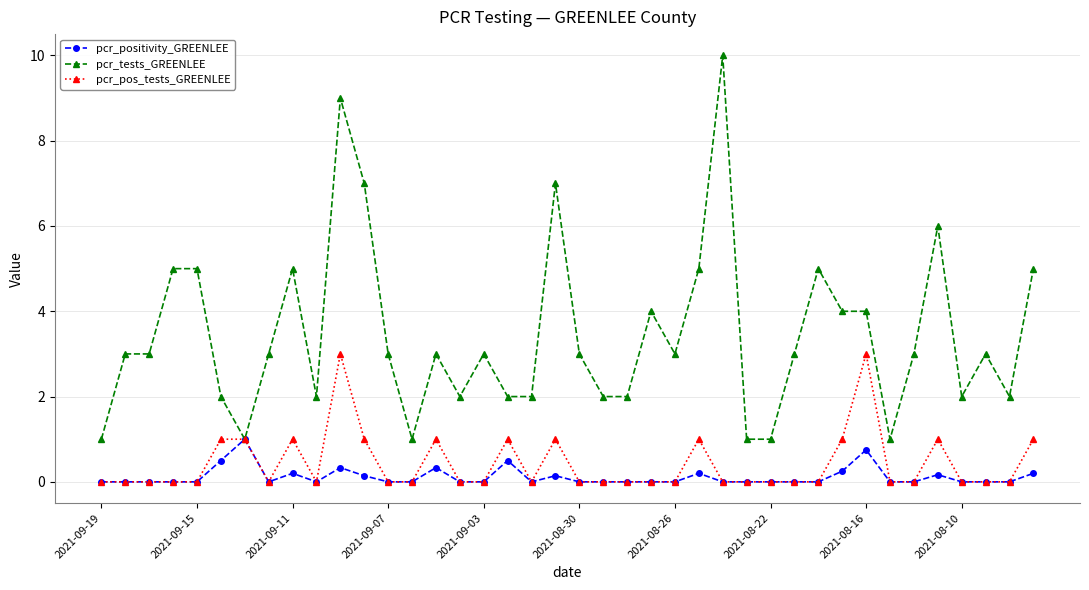

What is the maximum value shown in the chart?

10.0